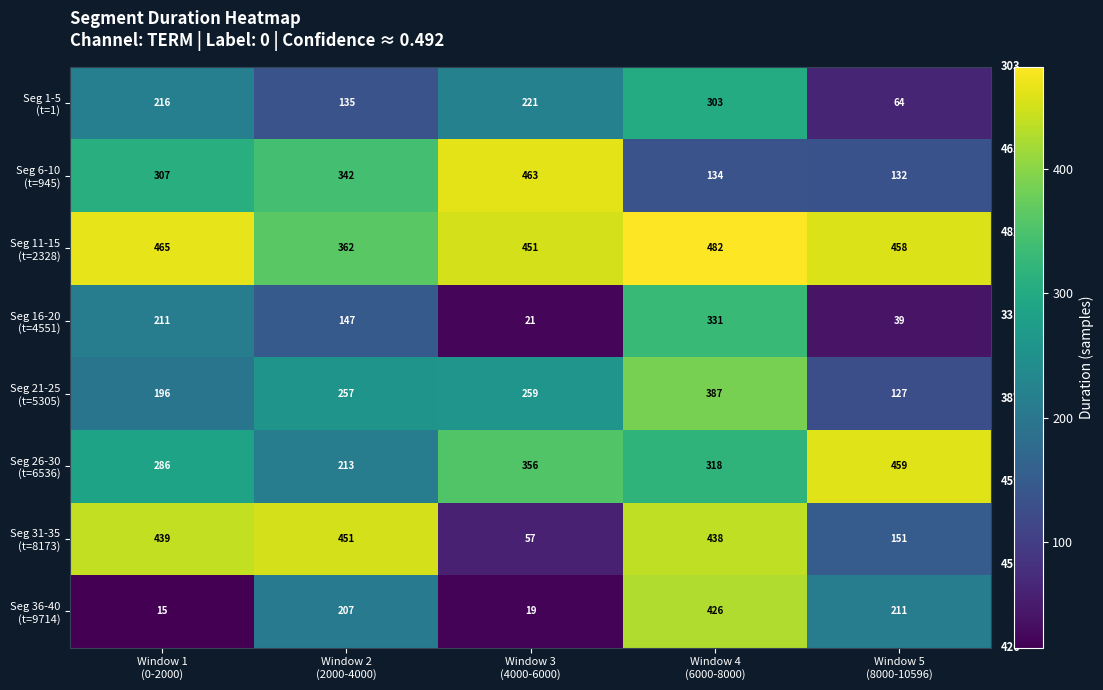

What is the minimum value shown in the chart?

15